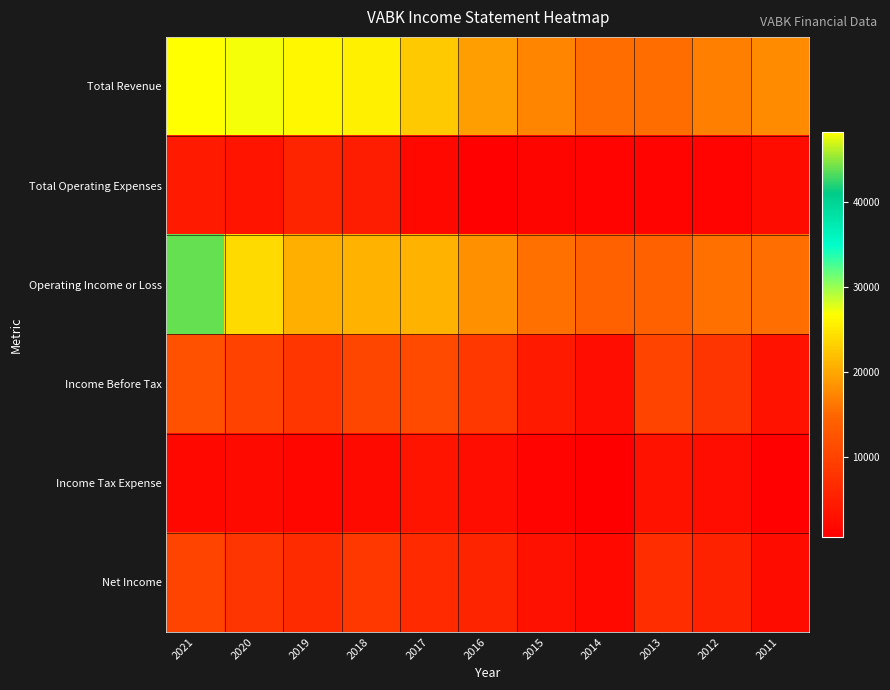

Reading left to right, extract all data points from this chart.

Total Revenue: 2021=48300	2020=27200	2019=26200	2018=25700	2017=22600	2016=19200	2015=17300	2014=15400	2013=15400	2012=16900	2011=17800
Total Operating Expenses: 2021=4300	2020=3400	2019=5600	2018=4700	2017=1700	2016=1000	2015=1400	2014=1200	2013=1200	2012=1200	2011=2300
Operating Income or Loss: 2021=44000	2020=23900	2019=20500	2018=21000	2017=21000	2016=18200	2015=15800	2014=14100	2013=14300	2012=15700	2011=15500
Income Before Tax: 2021=11900	2020=10000	2019=8200	2018=10500	2017=11000	2016=8400	2015=4300	2014=2400	2013=10100	2012=8100	2011=3300
Income Tax Expense: 2021=1800	2020=2100	2019=1500	2018=2100	2017=3400	2016=2600	2015=1200	2014=500	2013=3200	2012=2600	2011=900
Net Income: 2021=10100	2020=8000	2019=6700	2018=8500	2017=6600	2016=5700	2015=3100	2014=1900	2013=6900	2012=5500	2011=2300